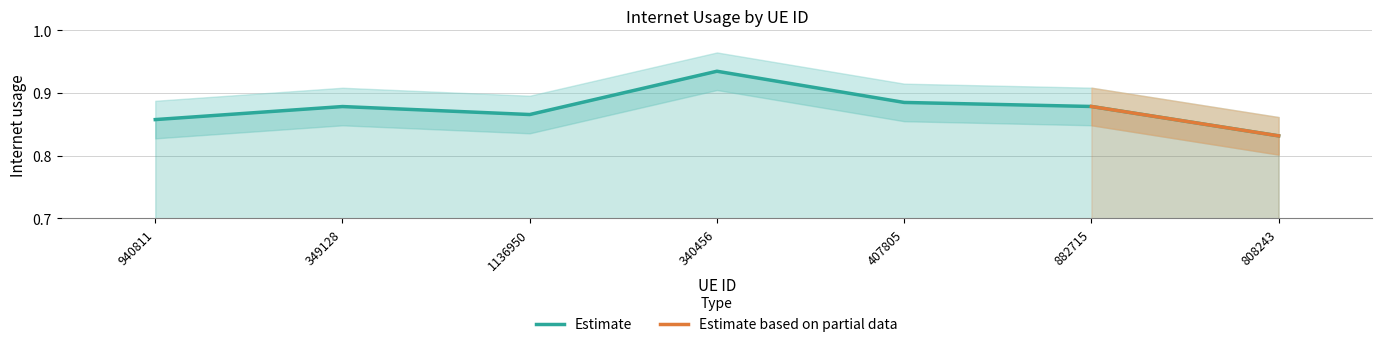

What position from the right is 349128?

6